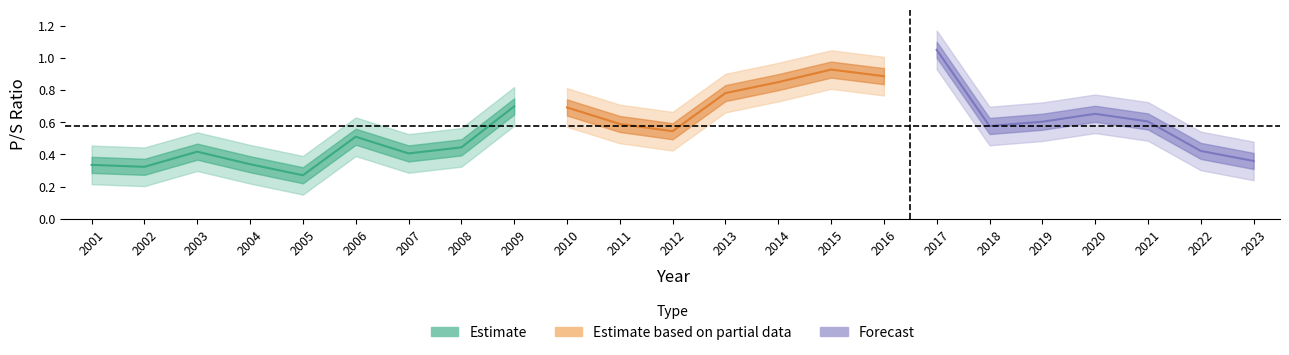

List the labels in order of value, largest first.

2017, 2015, 2016, 2014, 2013, 2009, 2010, 2020, 2021, 2019, 2011, 2018, 2012, 2006, 2008, 2022, 2003, 2007, 2023, 2004, 2001, 2002, 2005